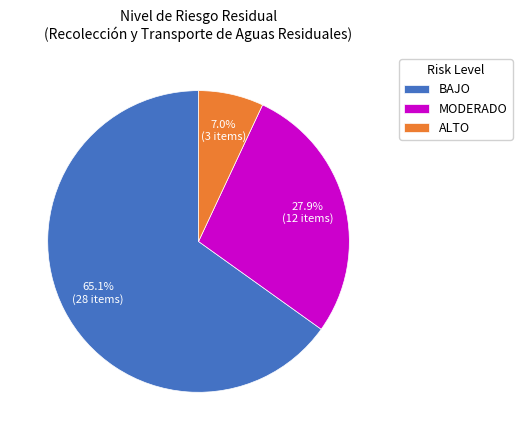

Which slice is the smallest?

ALTO